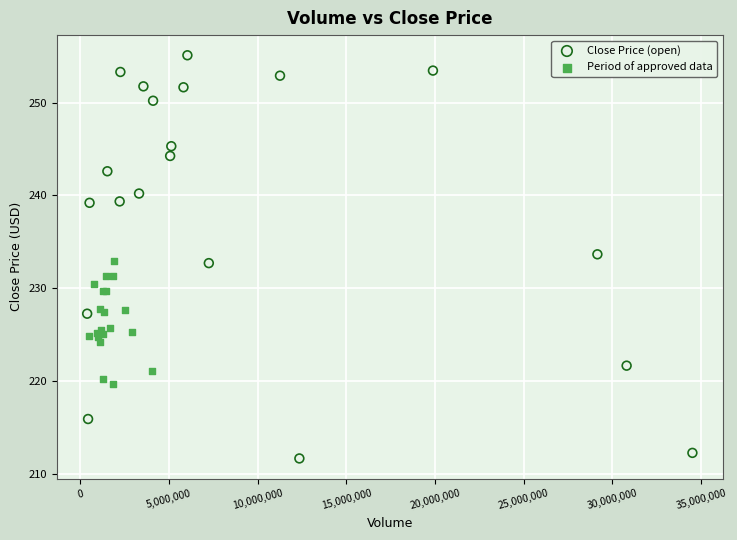

Which series has the largest Y range (max minus min)?

Close Price (open)